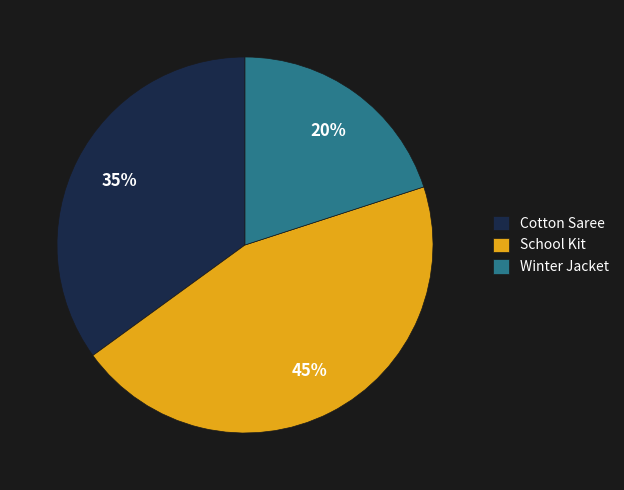

Is there a majority slice in this chart?

No